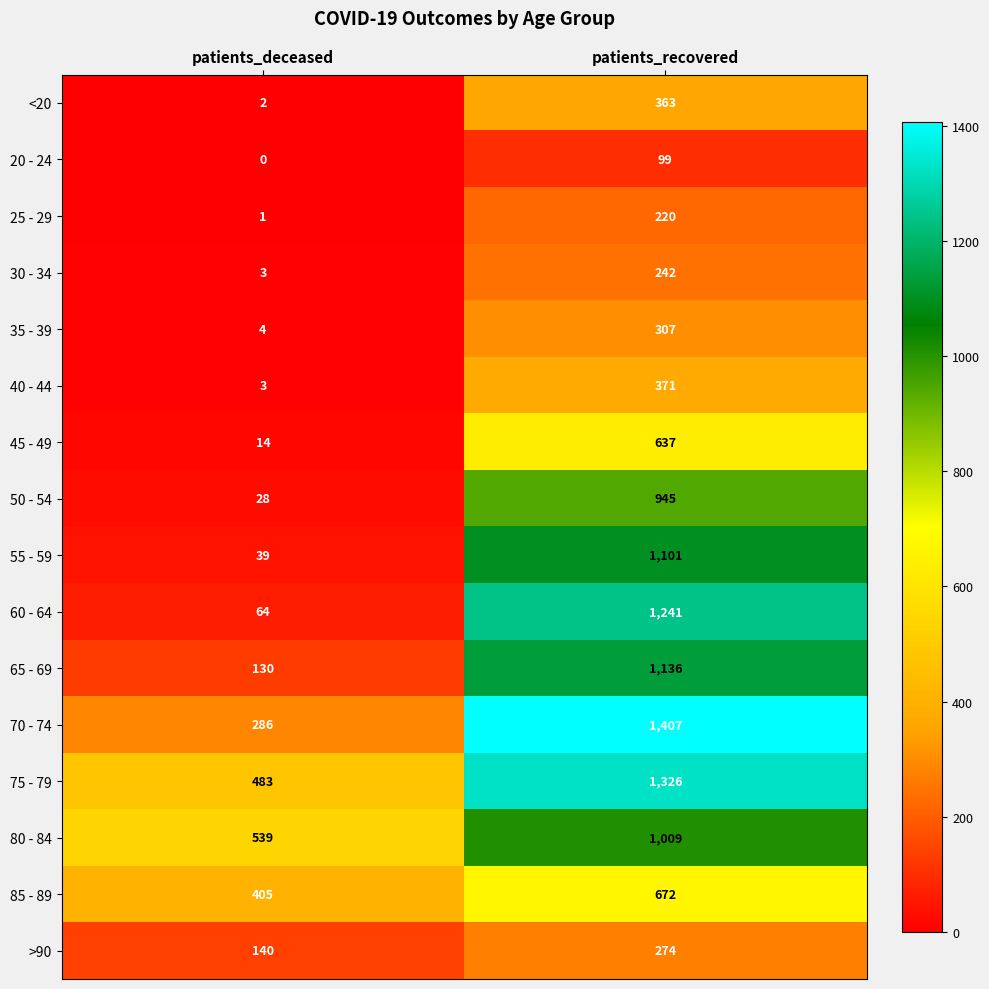

Which label corresponds to the largest value in the chart?

patients_recovered